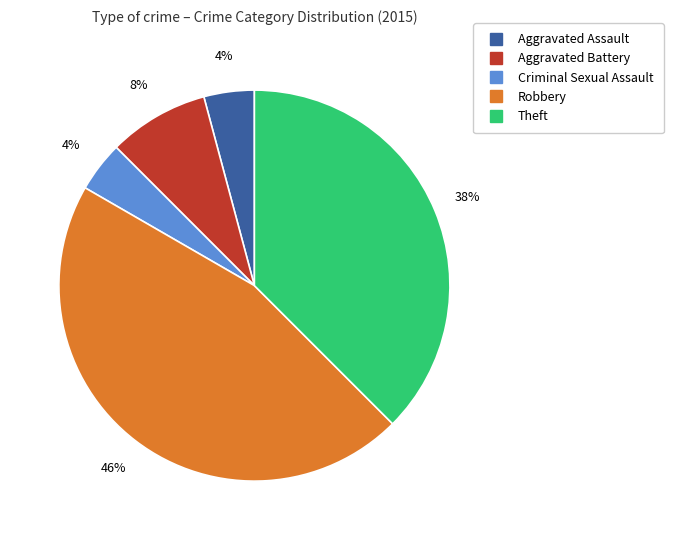

Is it true that Robbery is 34% of the pie?

False